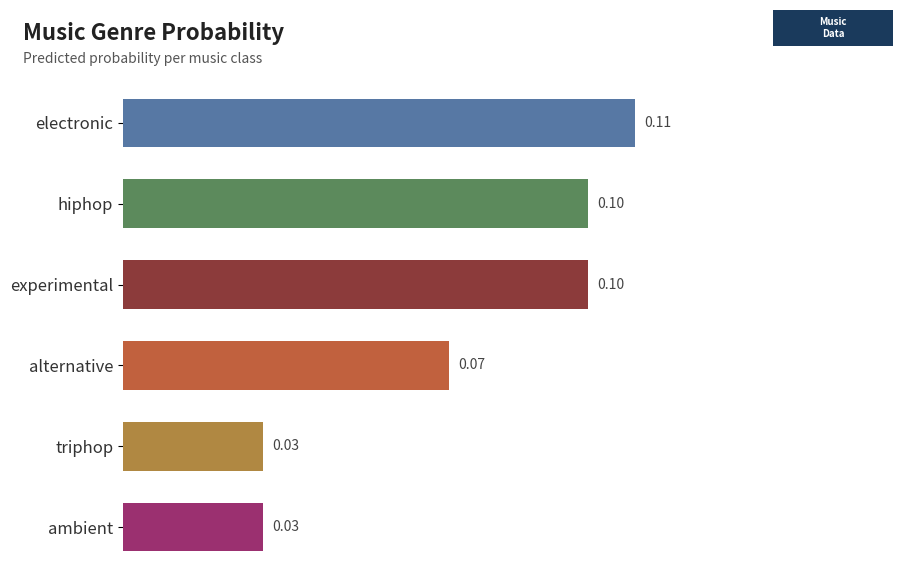

What is the average value?

0.1